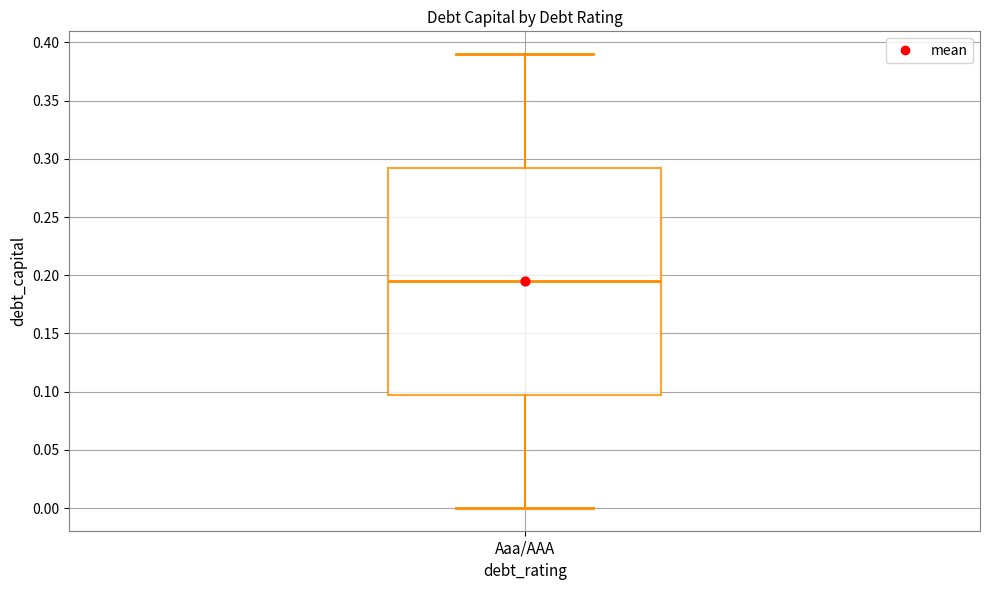

Where is the upper edge of the box for Aaa/AAA on the y-axis? The values are not printed on the chart, so give them approximately, as read against the axis.

0.295